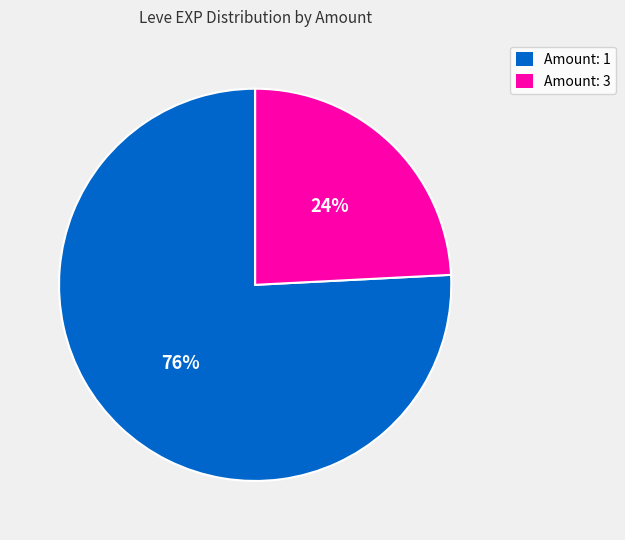

To the nearest percent, what is the average slice percentage?

50%